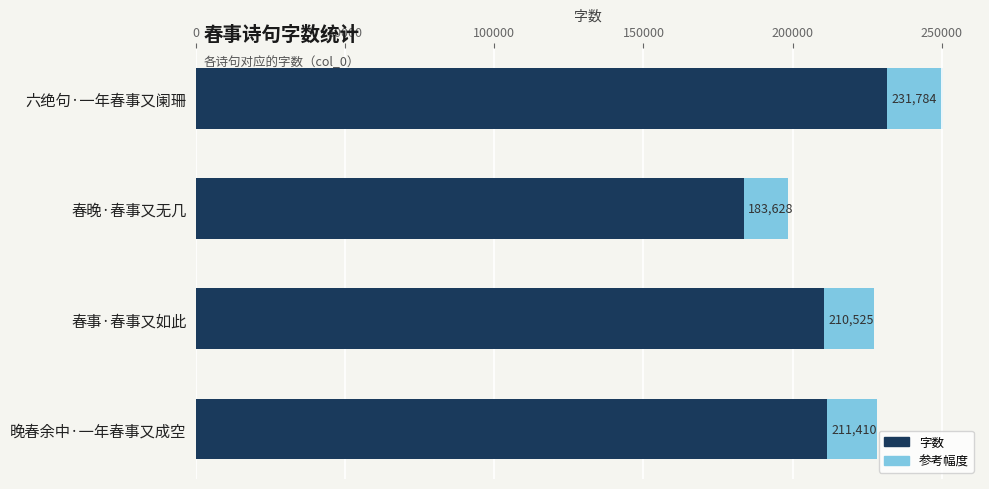

What is the average value?

209337